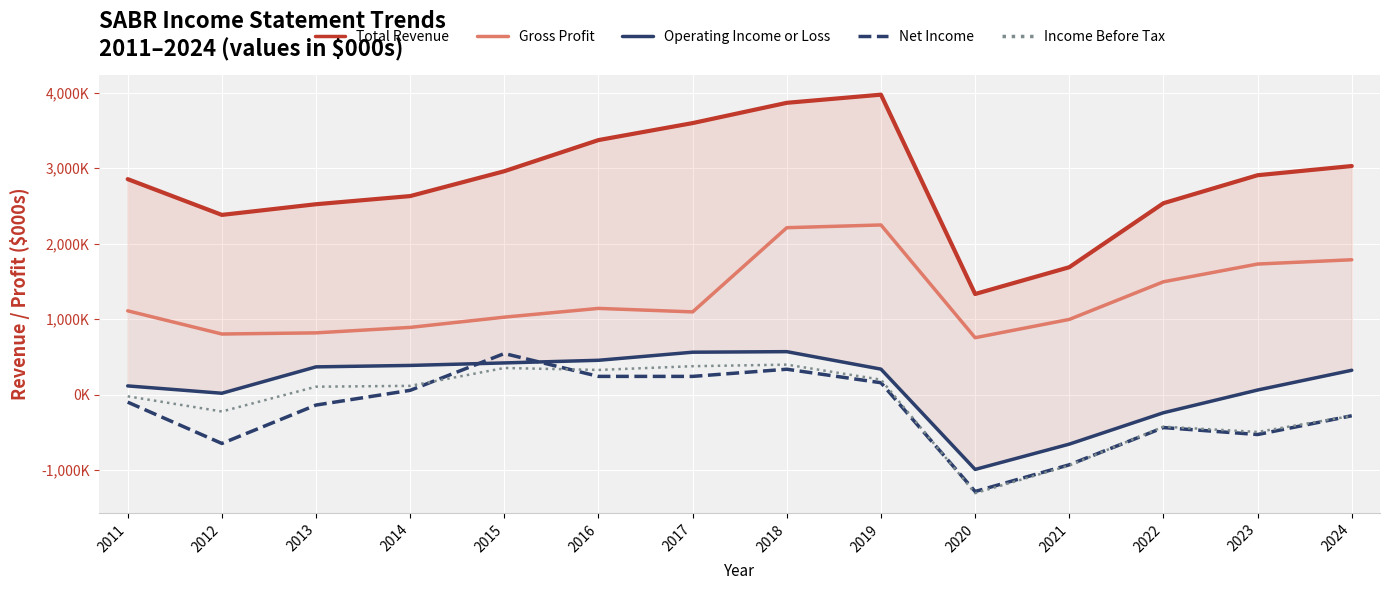

Count the number of data series in this chart.

5